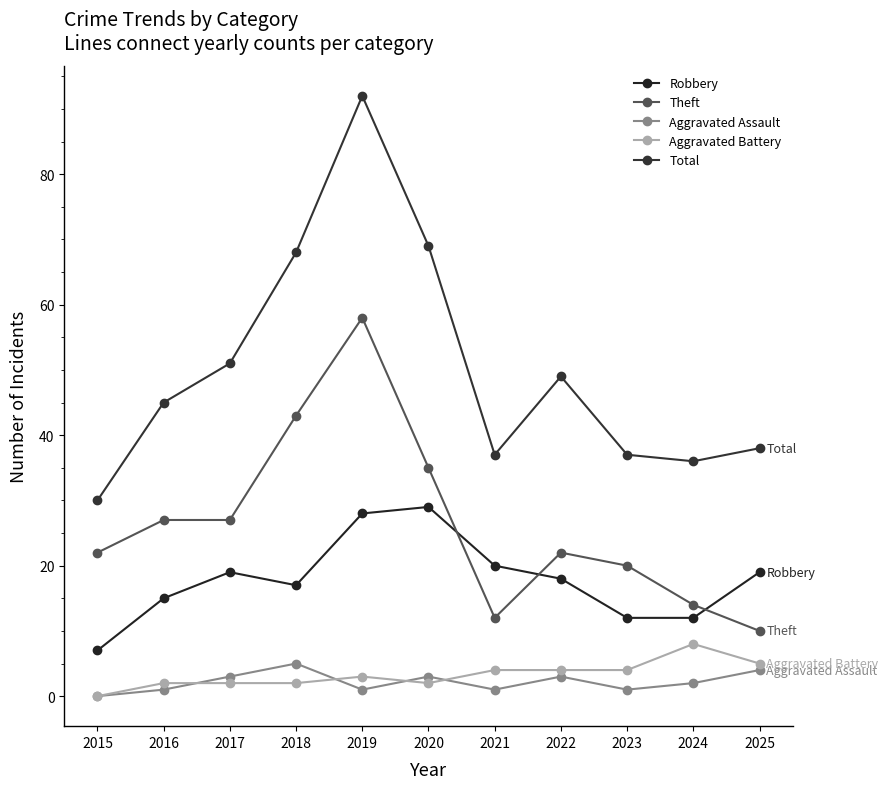

What is the difference between the second highest and minimum values in the Theft series?

33